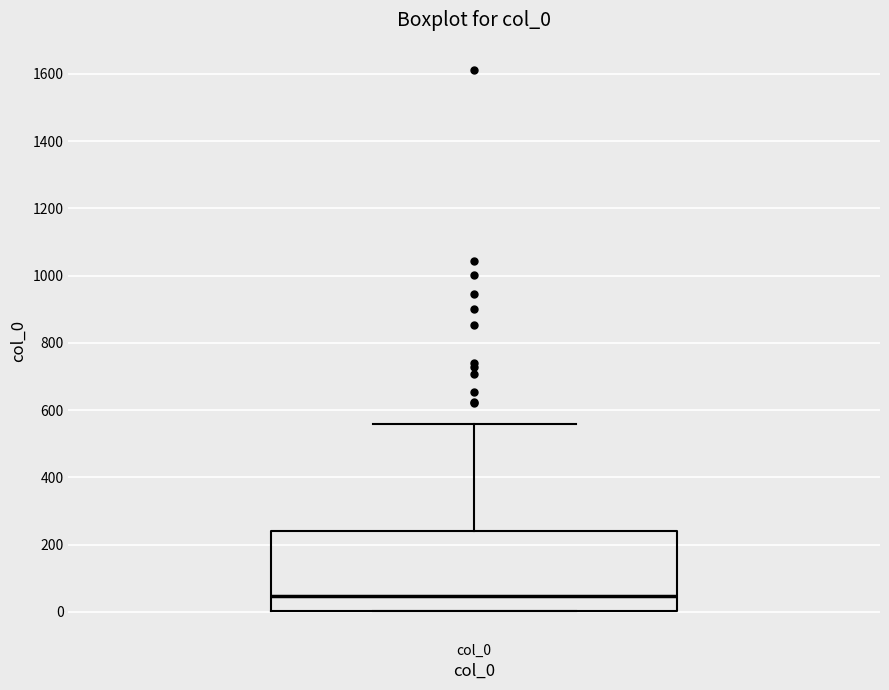

Transcribe this box plot: give where the median line is, the range the box spans, and where the two whiskers end, as read against the y-axis. The values are not printed on the chart, so give them approximately, as read against the axis.

median 40, box 0 to 240, whiskers 0 to 560